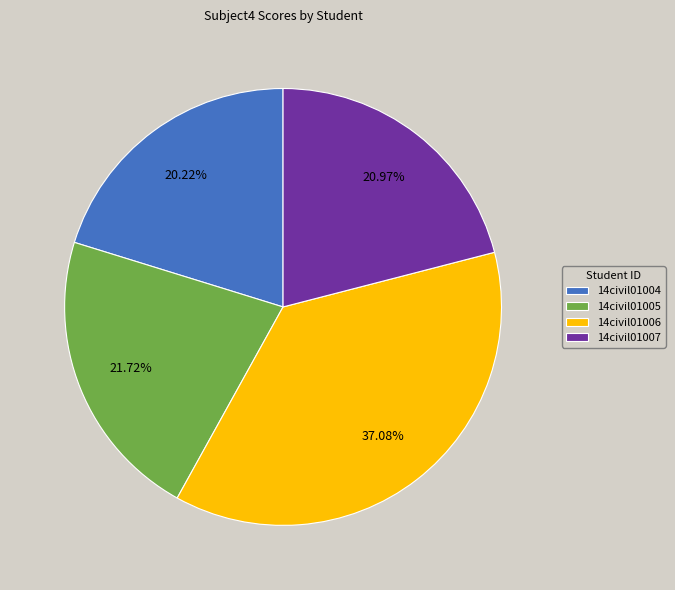

What is the ratio of the value at 14civil01005 to the value at 14civil01004?

1.1